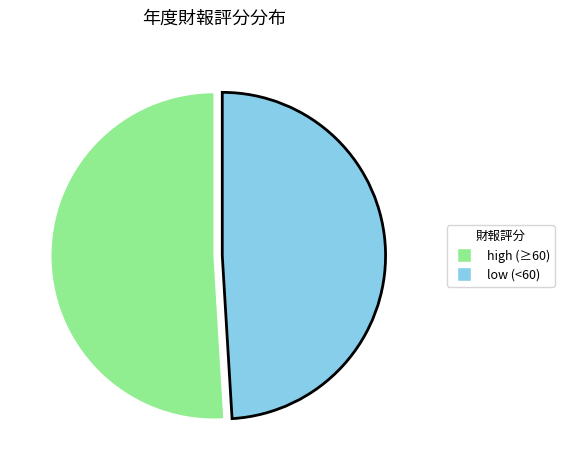

Does any single category account for the majority?

Yes